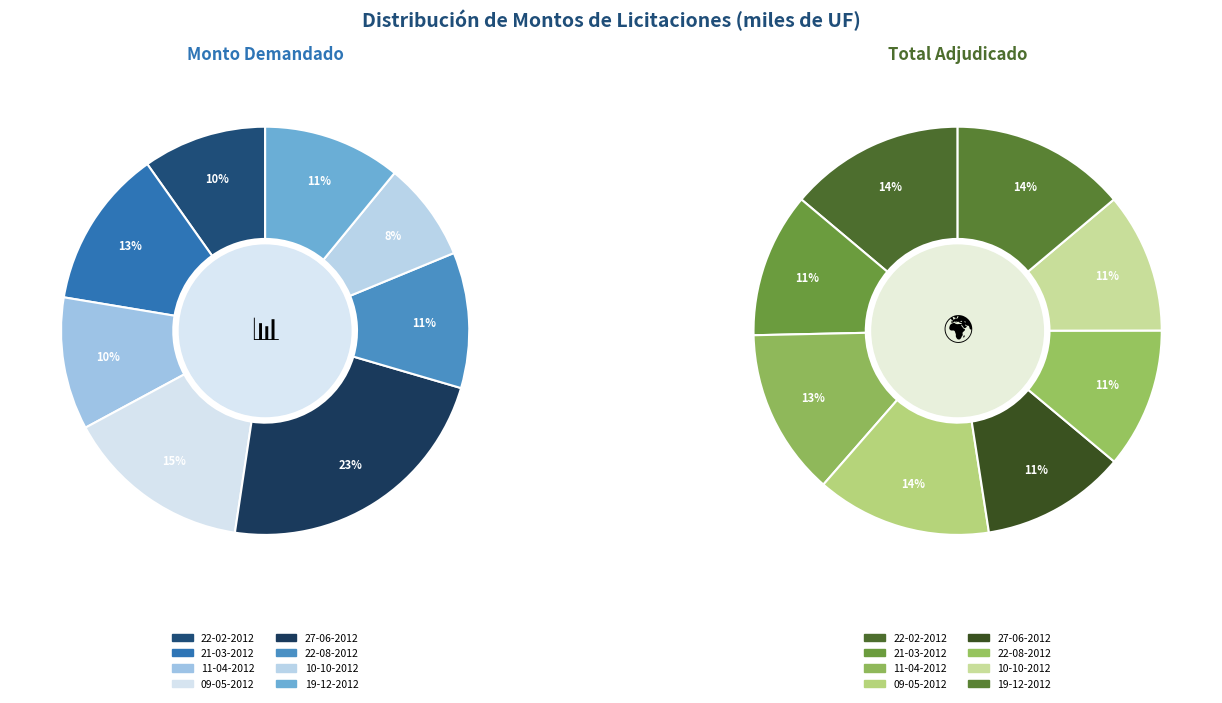

Which slice is the largest?

4